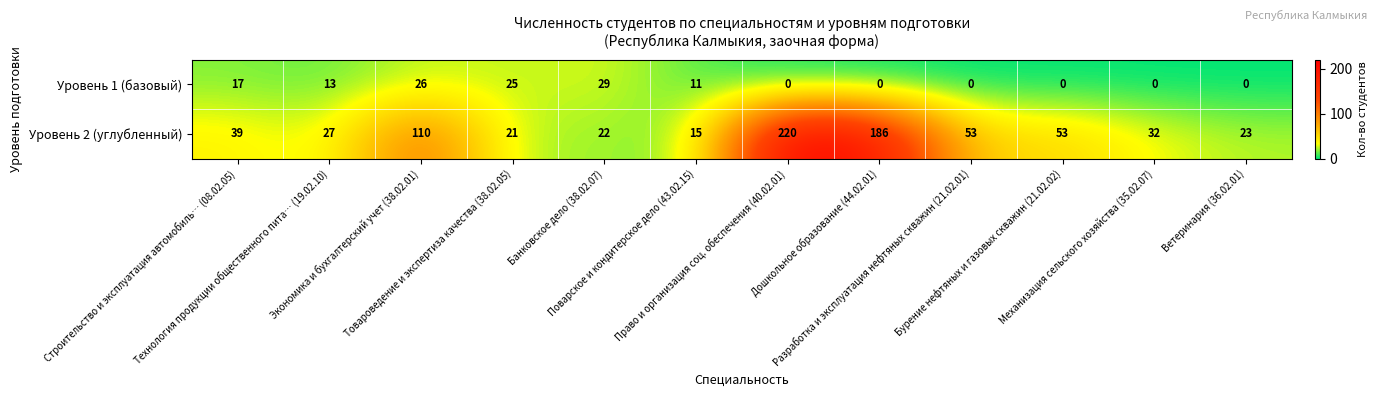

What is the greatest value displayed?

220